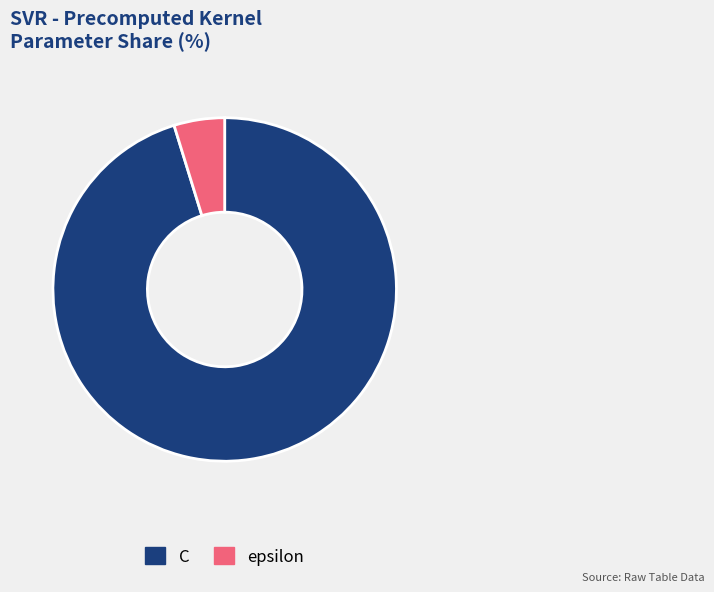

Combined, do epsilon and C account for over 50%?

Yes